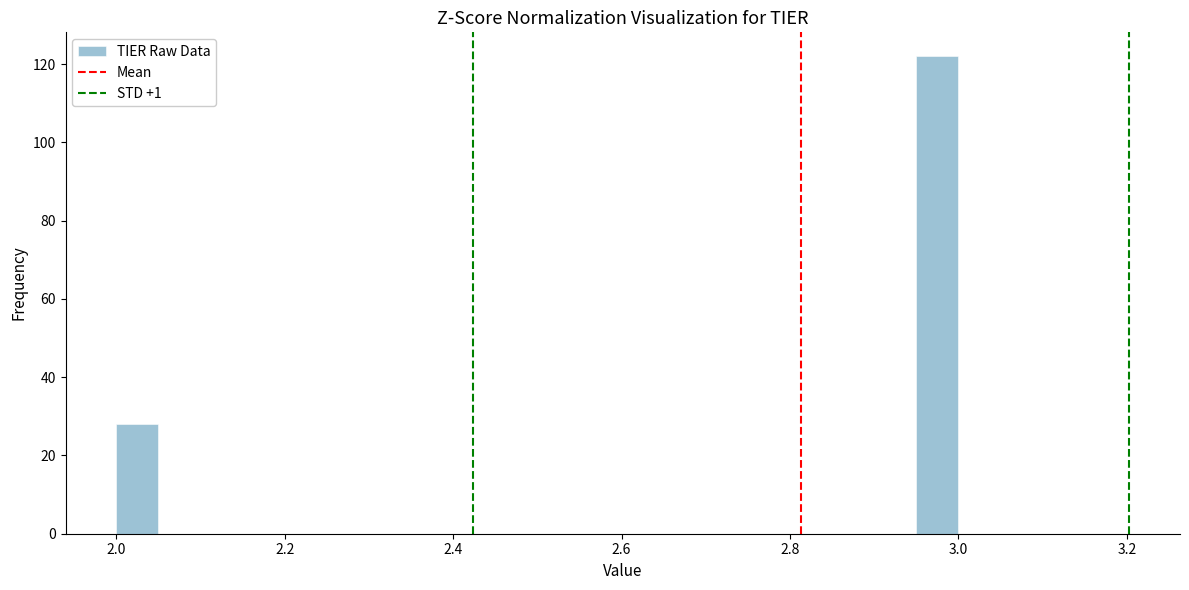

Around what value on the x-axis is the tallest bar? Give the approximate position of its centre, as read against the axis.

2.98